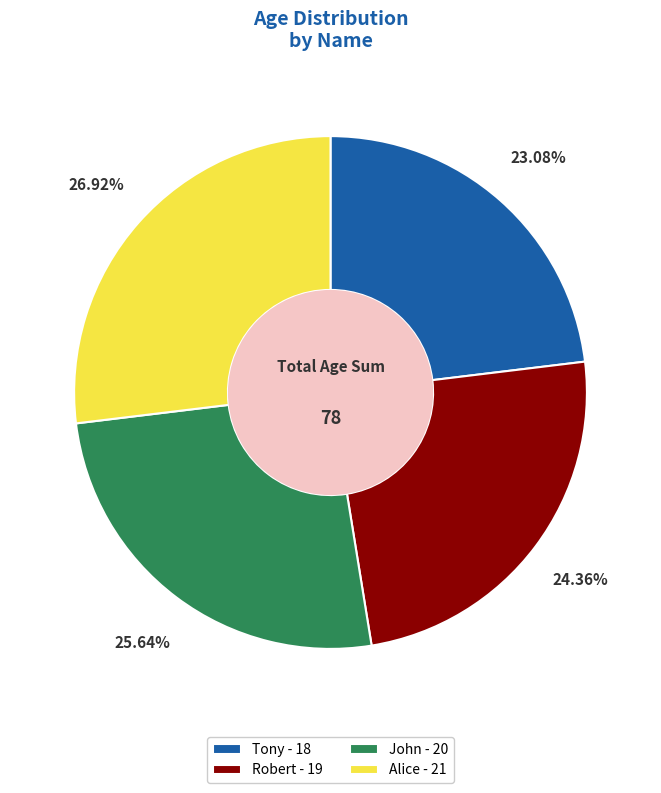

What percentage is the Alice slice, to the nearest percent?

27%